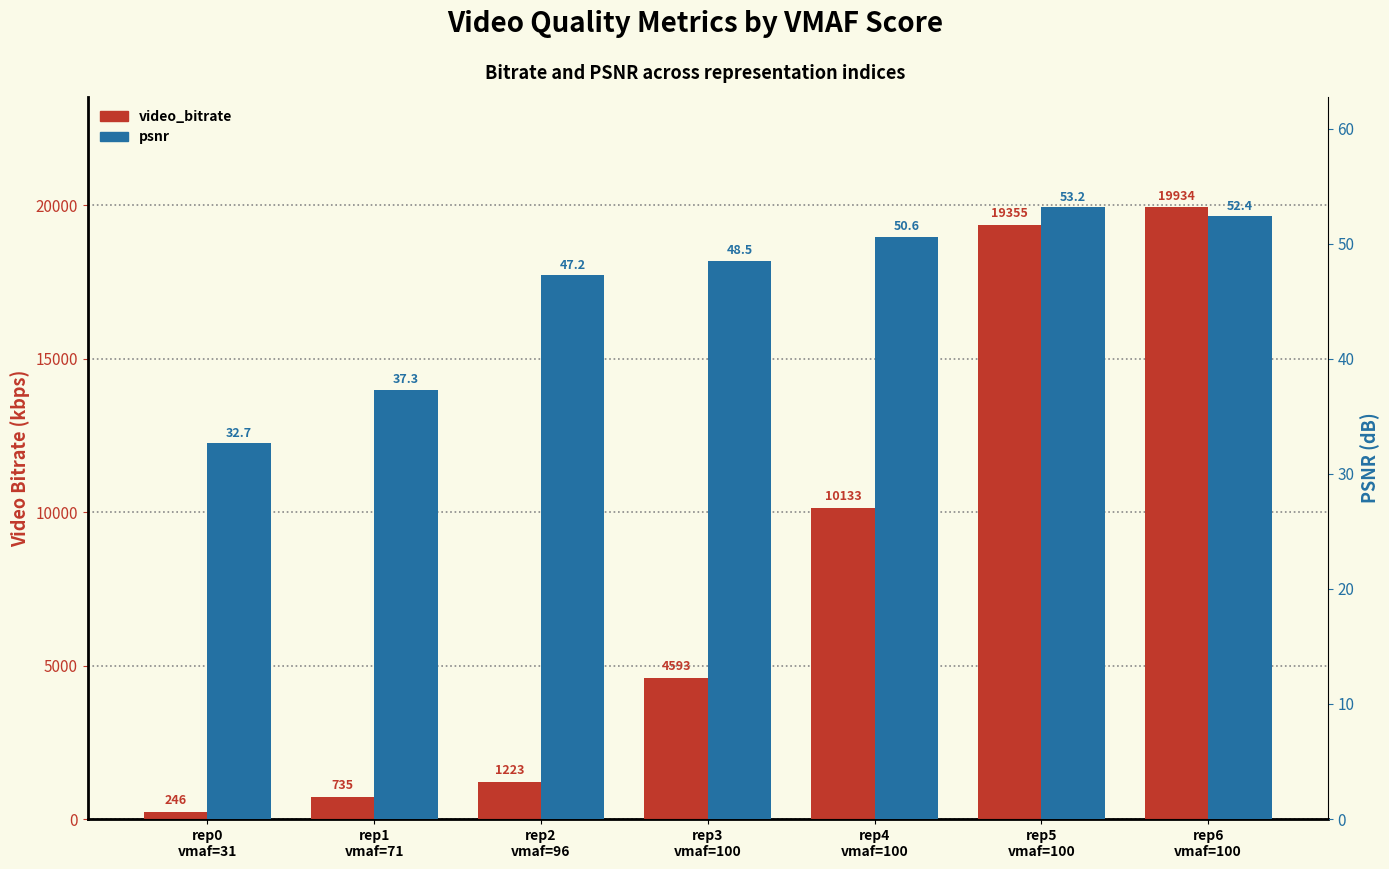

At which label is psnr closest to 42?

rep1
vmaf=71